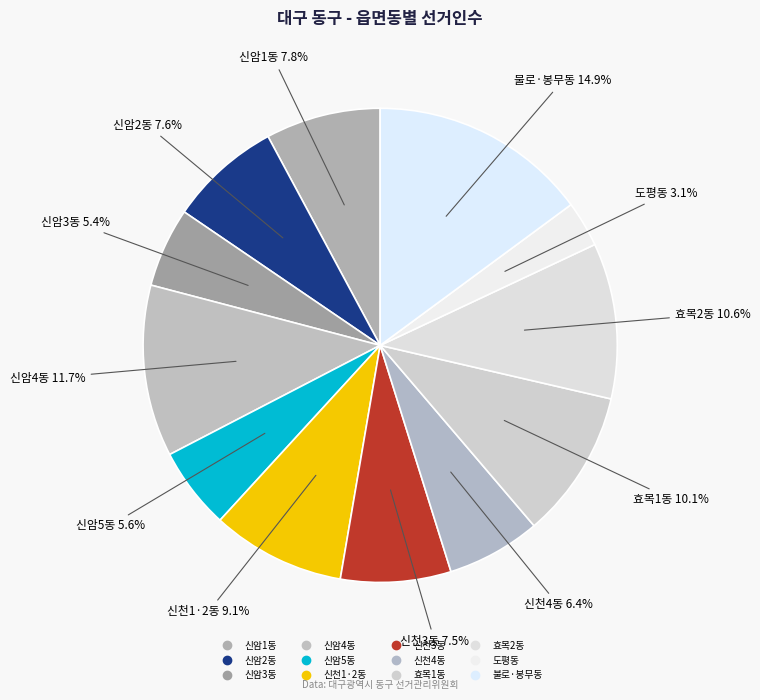

What percentage is the 신천4동 slice, to the nearest percent?

6%